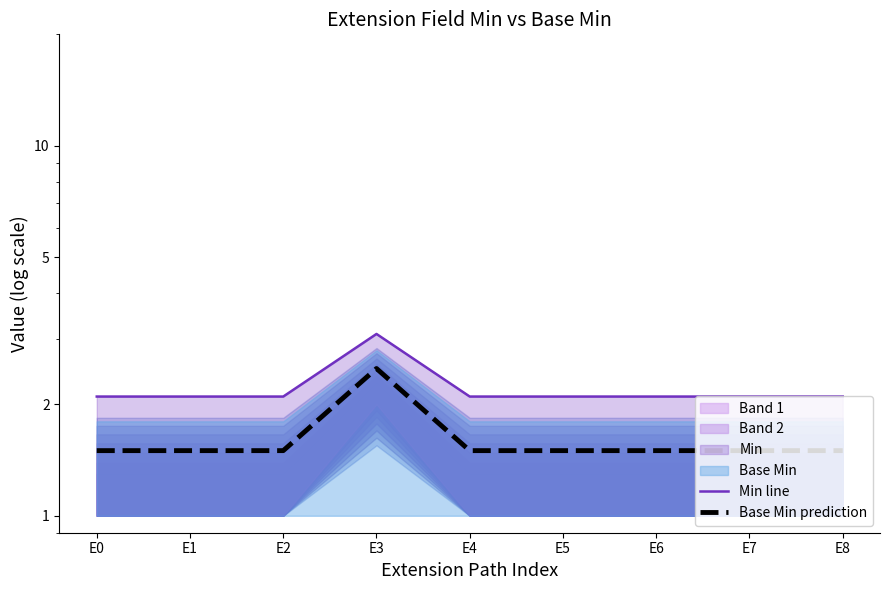

What is the value of the Min line point at the 6th from the left?

2.1